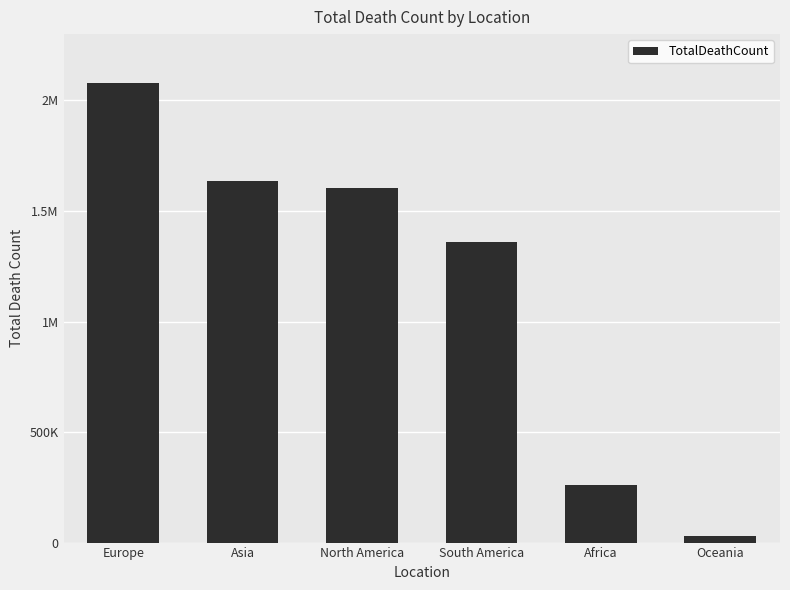

Where does the data first go above 1606030?

Europe